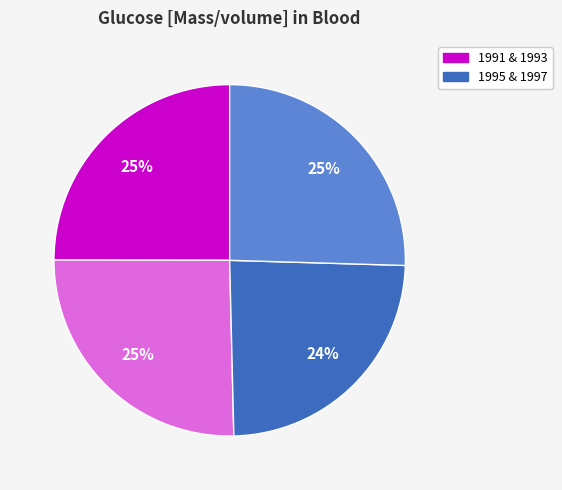

Is there a majority slice in this chart?

No